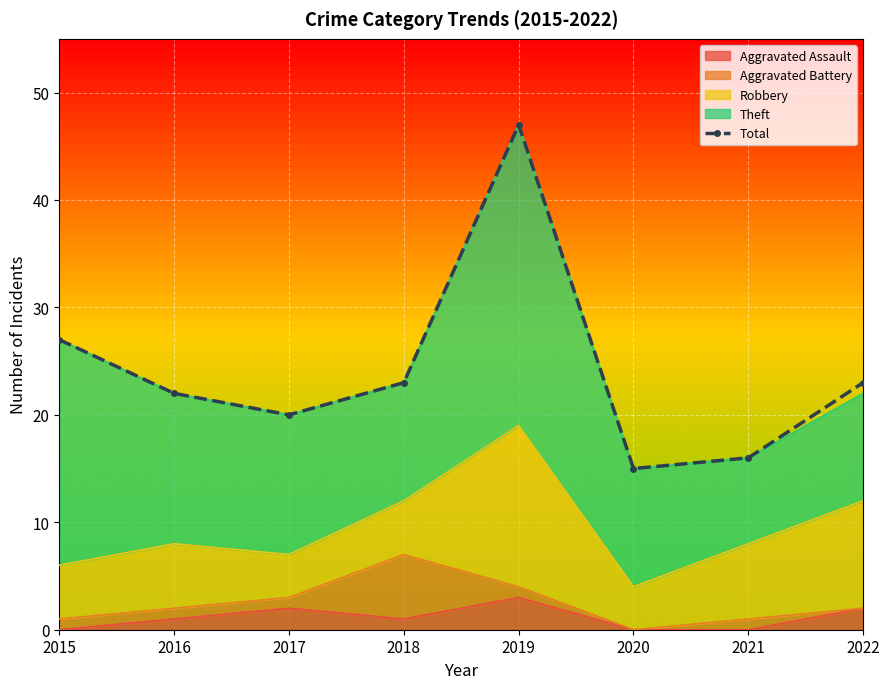

Where is the data nearest to the value 31?

2015